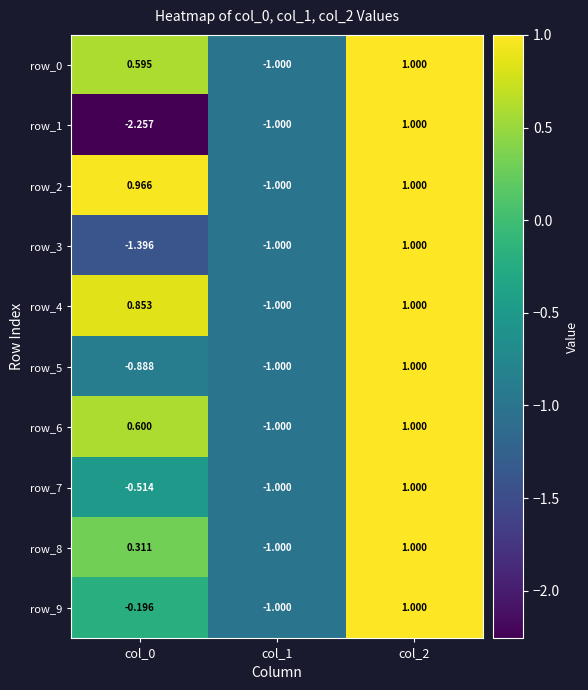

Which series has the largest range (max minus min)?

row_1